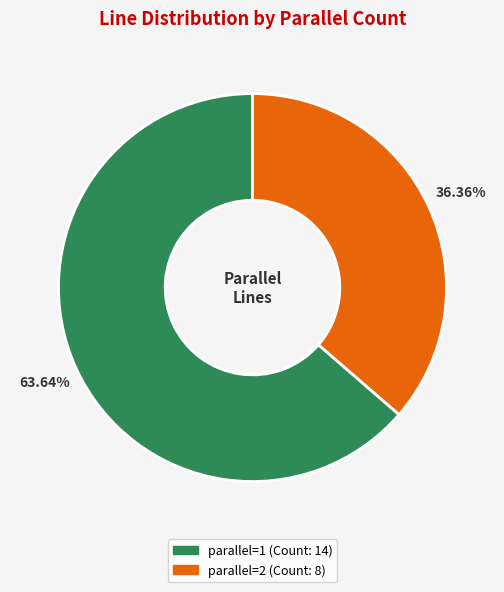

Is there any slice that represents more than half of the pie?

Yes